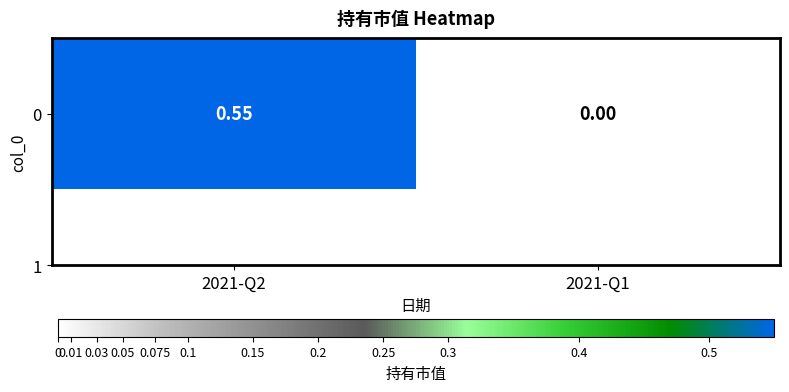

Reading right to left, what are all the values shown in this chart?

0.0	0.6